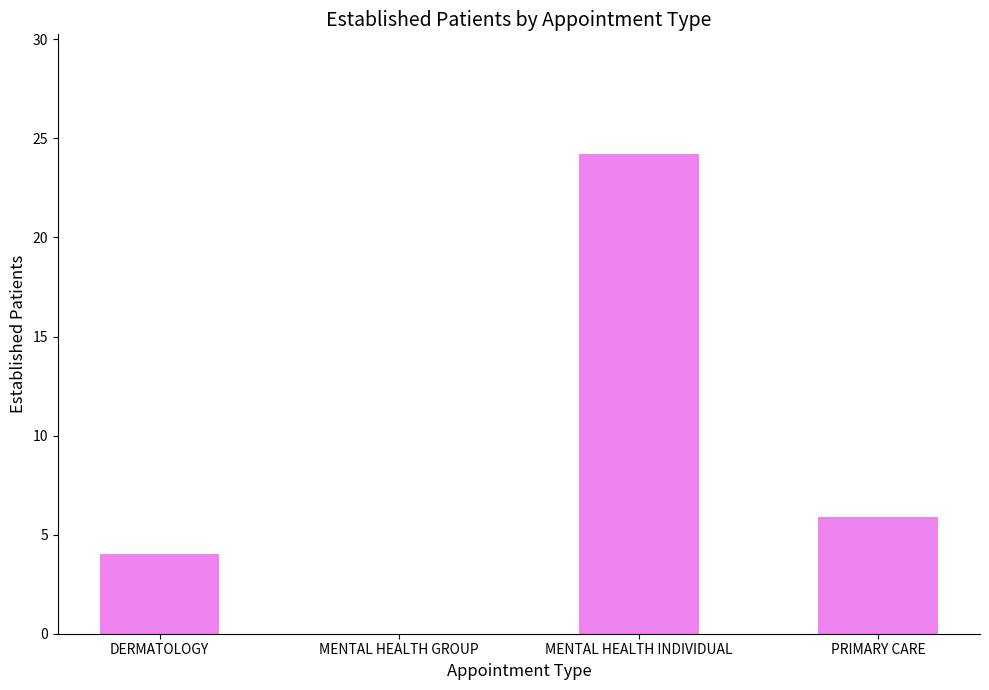

What is the sum of the values at DERMATOLOGY and MENTAL HEALTH INDIVIDUAL?

28.2